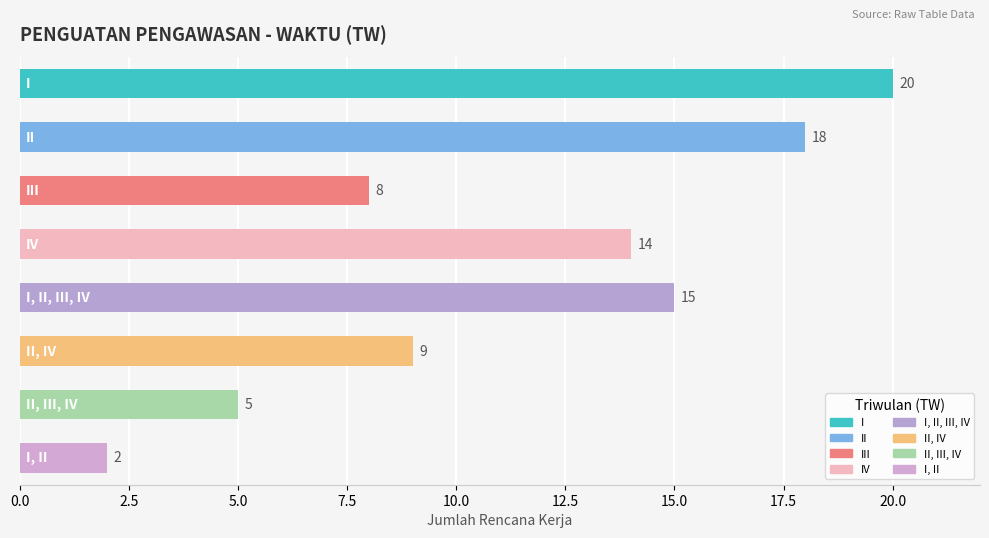

What is the greatest value displayed?

20